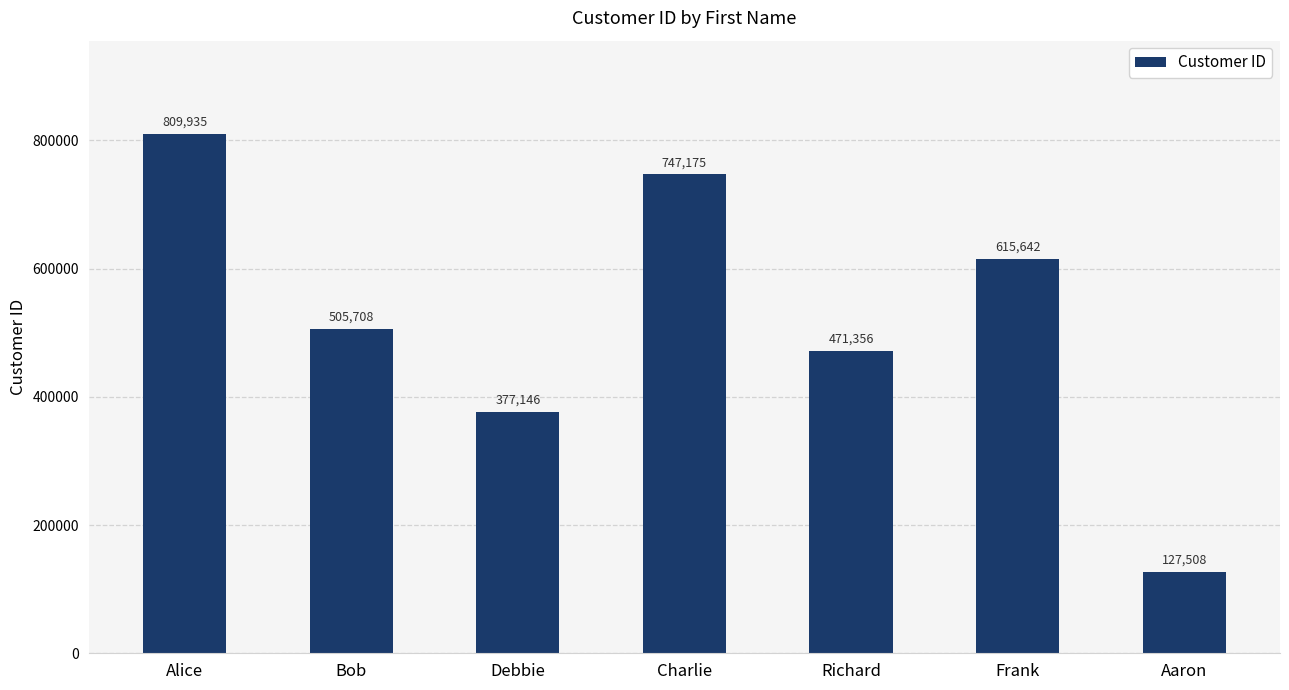

What is the change in value from Bob to Aaron?

-378200